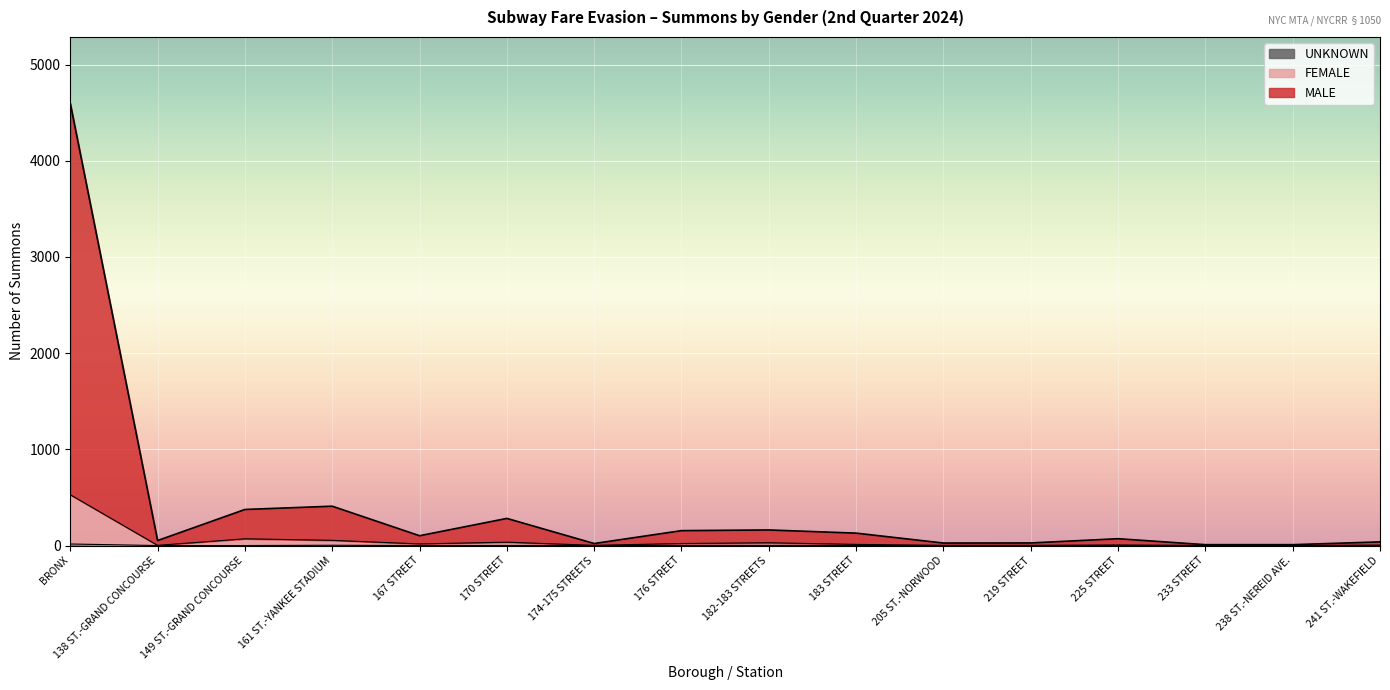

What position from the right is 225 STREET?

4